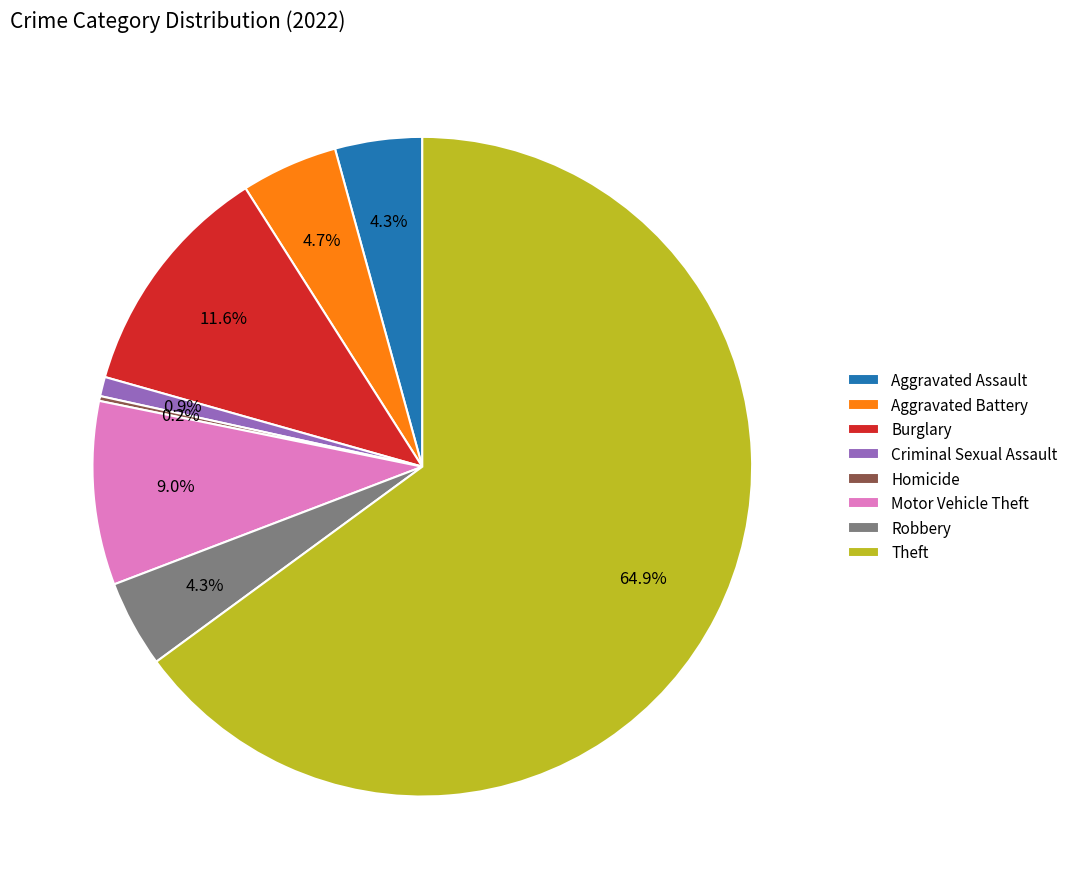

To the nearest percent, what is the difference between the largest and smallest slice percentages?

65%